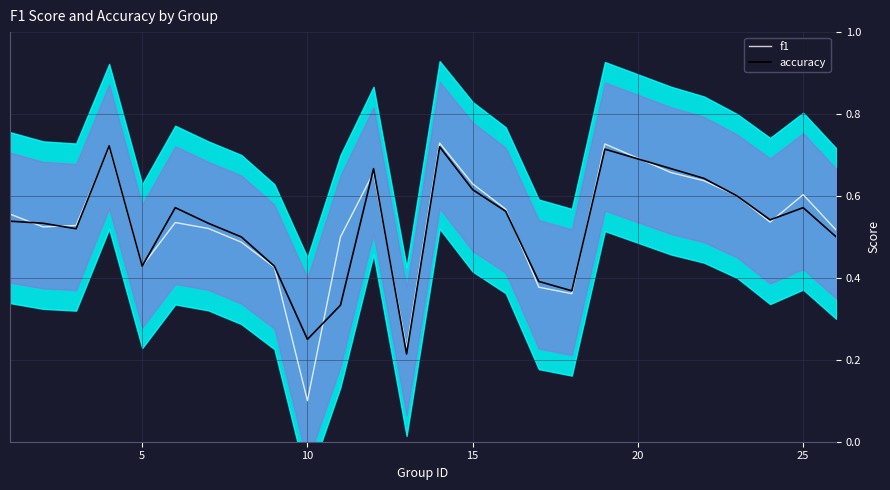

At which label is f1 closest to 0?

10